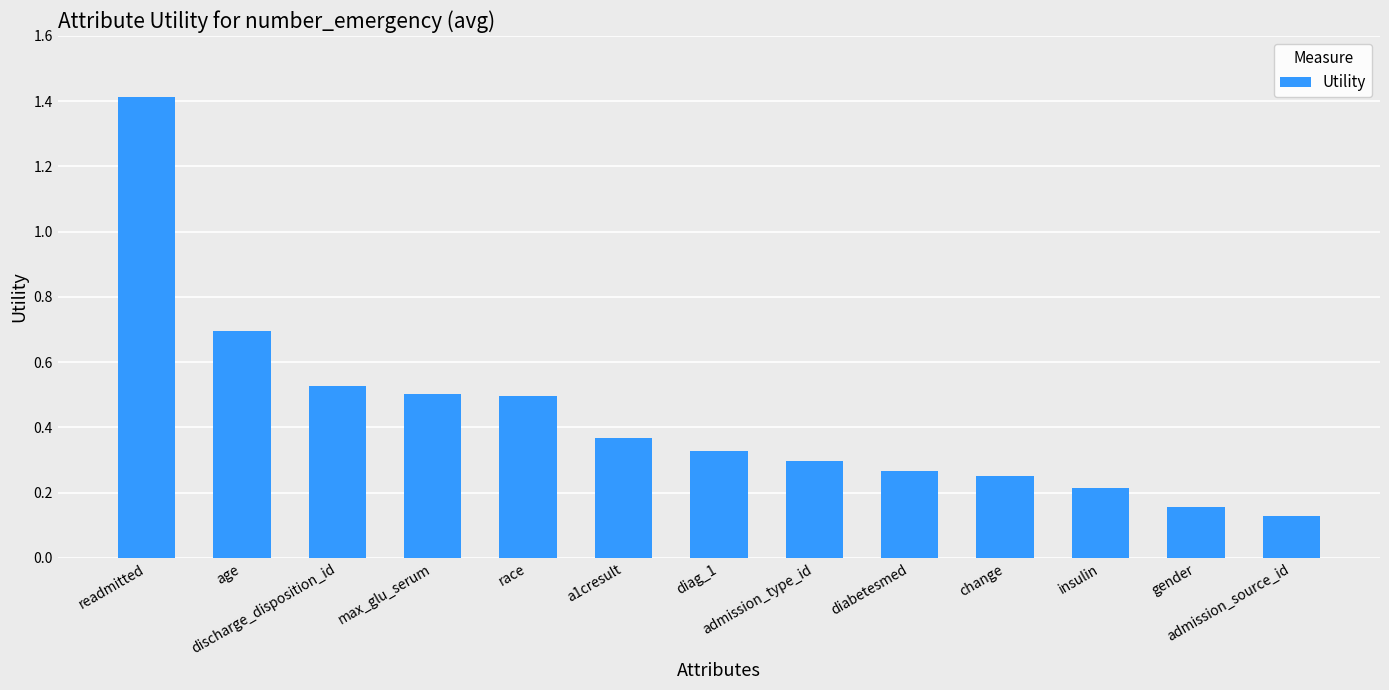

The value at max_glu_serum is 0.1. True or false?

False